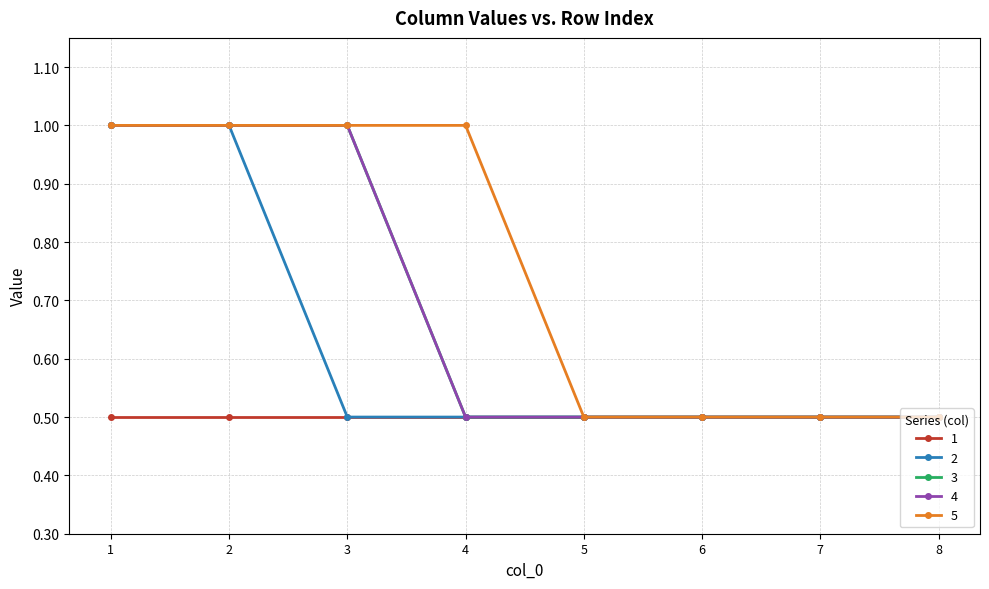

What is the sum of all 3 values?

5.5